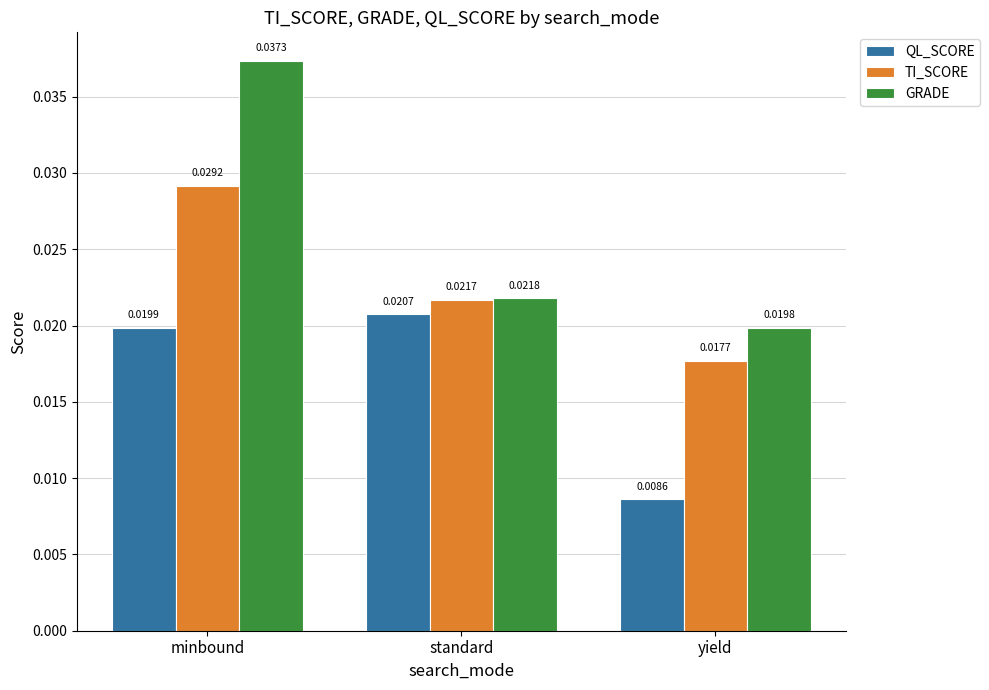

Which category has the highest value across all series?

minbound